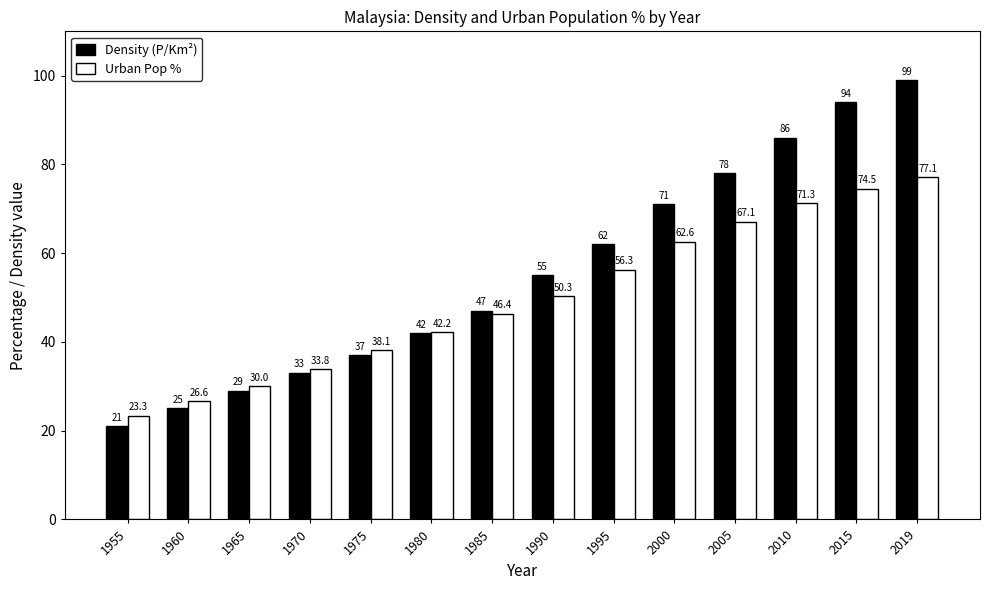

What is the spread (max minus min) of values at 2019?

21.9